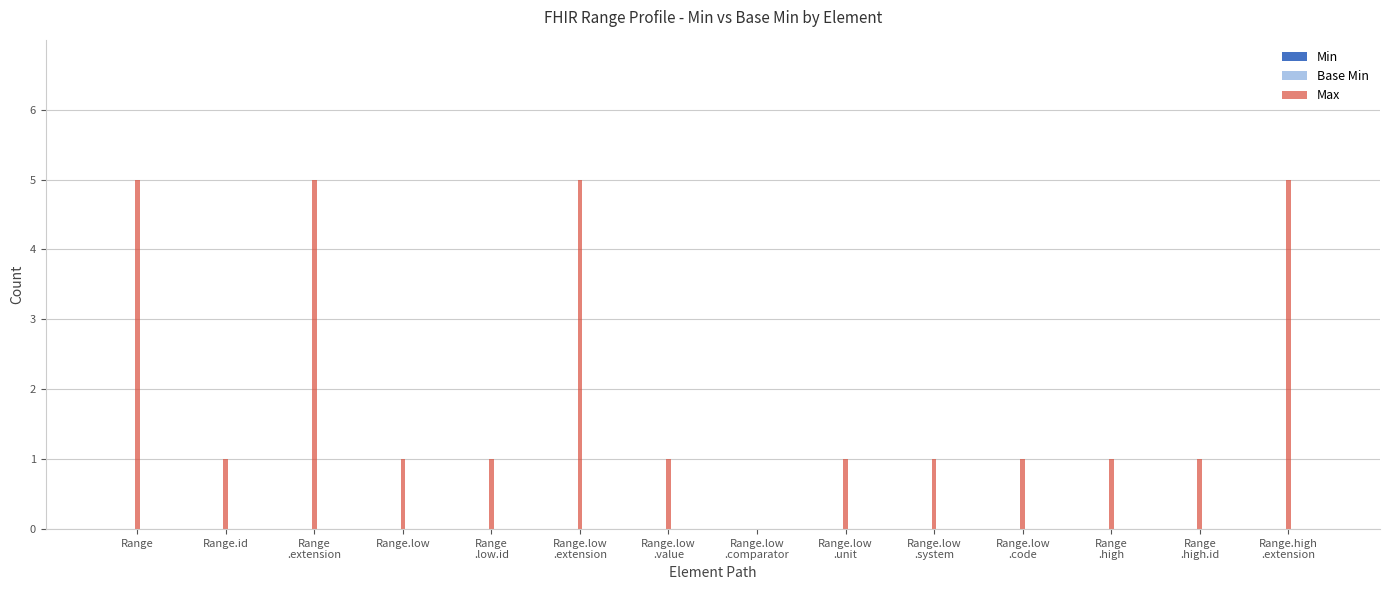

What is the greatest value displayed?

5